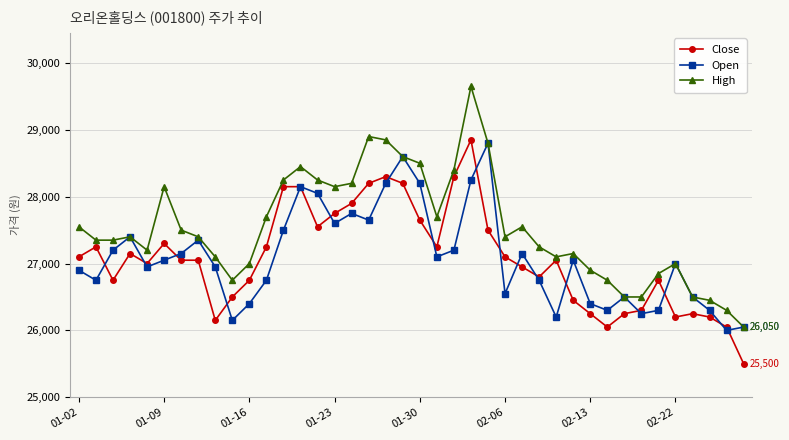

How many values in the Open series are below 27050?

20